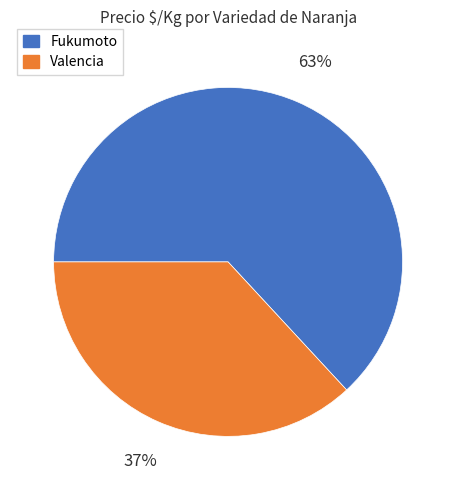

To the nearest percent, what is the difference between the largest and smallest slice percentages?

26%